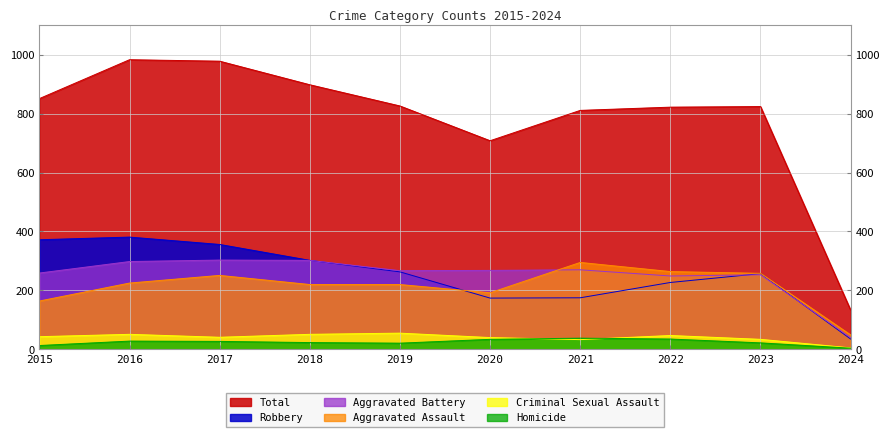

What is the sum of the Aggravated Battery values at 2016 and 2018?

600